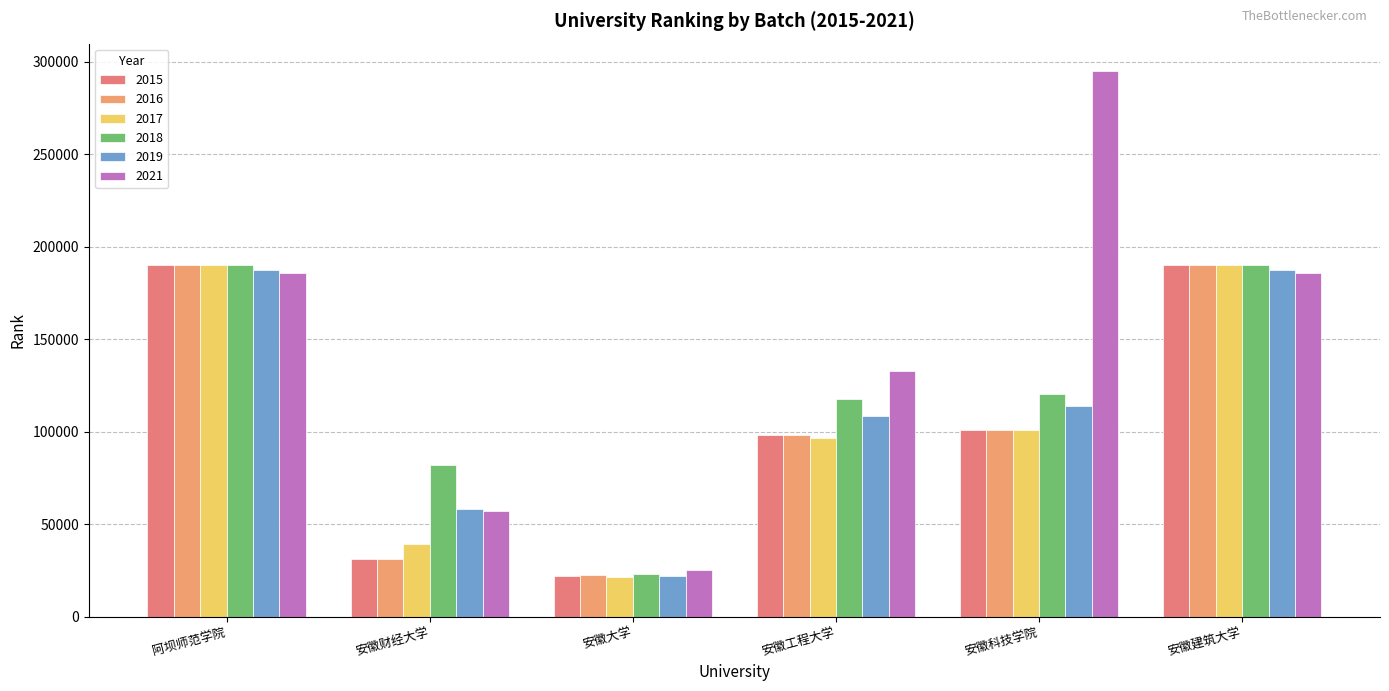

What is the difference between the maximum and minimum values in the 2016 series?

167722